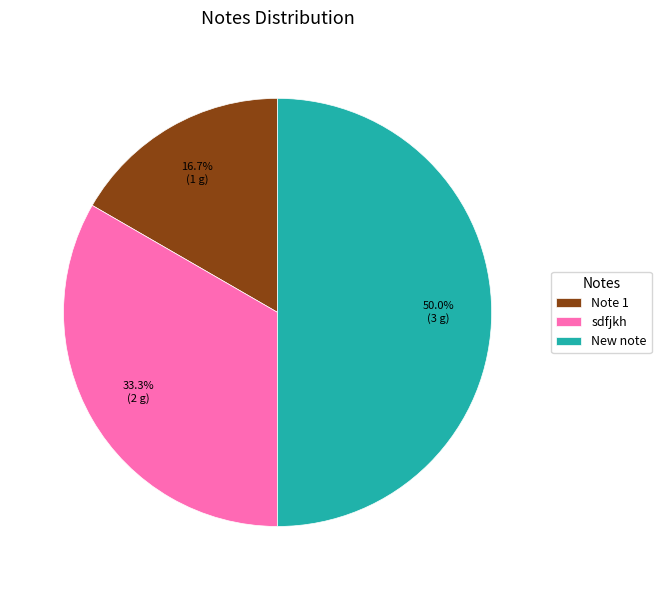

To the nearest percent, what is the difference between the sdfjkh and New note slice percentages?

17%